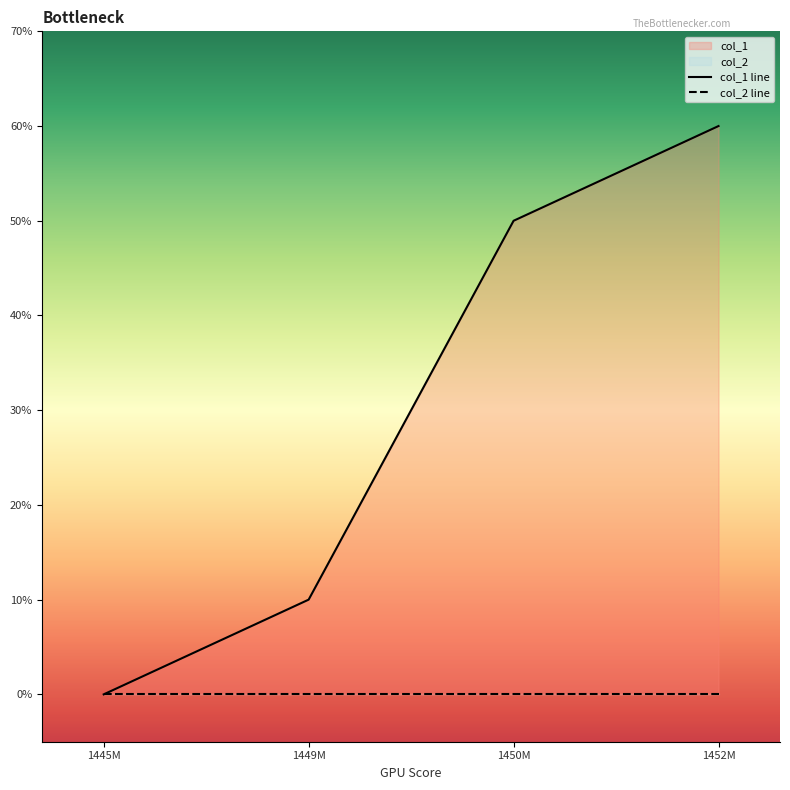

What is the difference between the maximum and minimum values in the col_1 line series?

6